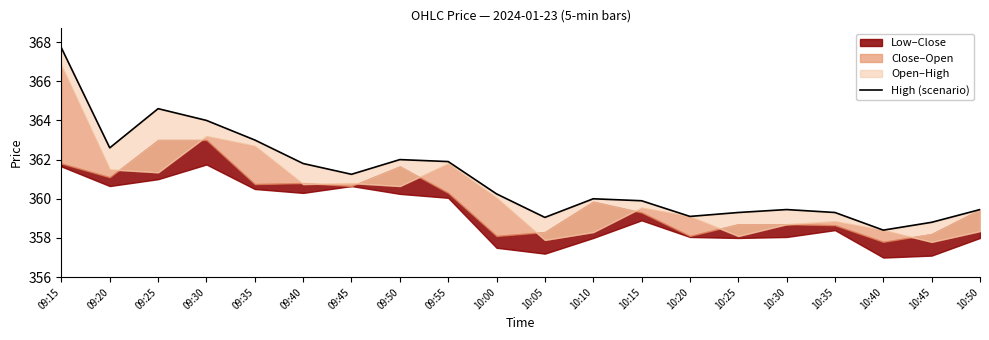

How many points are higher than both their immediate neighbors (excluding endpoints)?

4